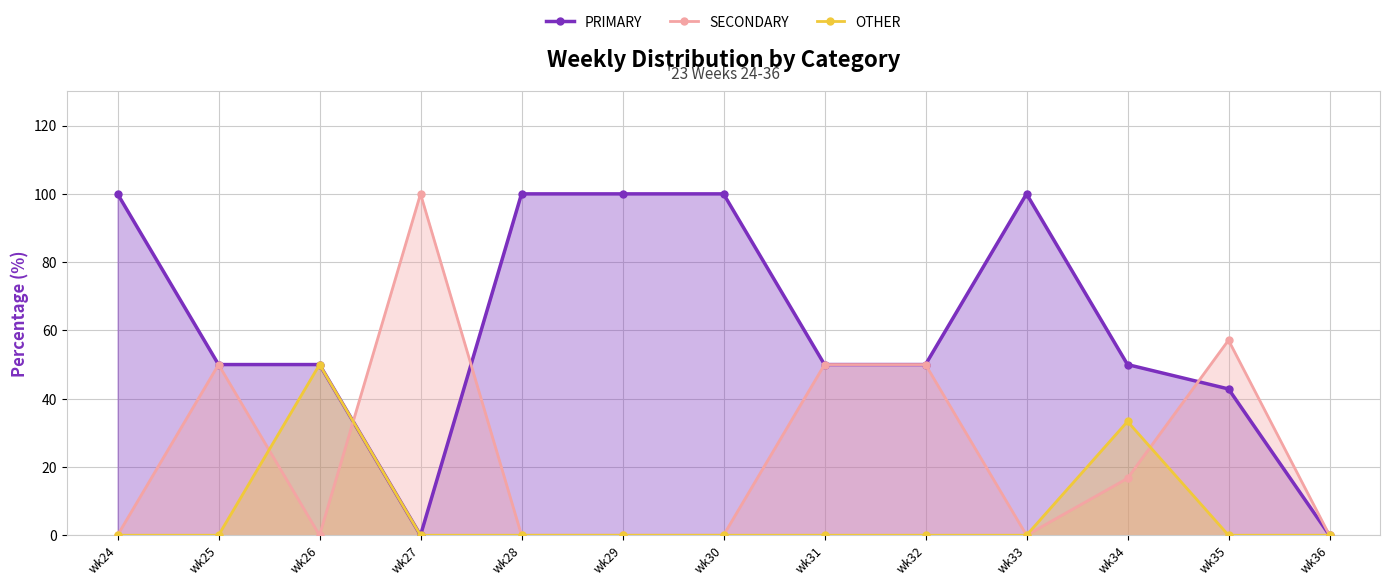

What is the approximate value of PRIMARY at wk29?

100.0